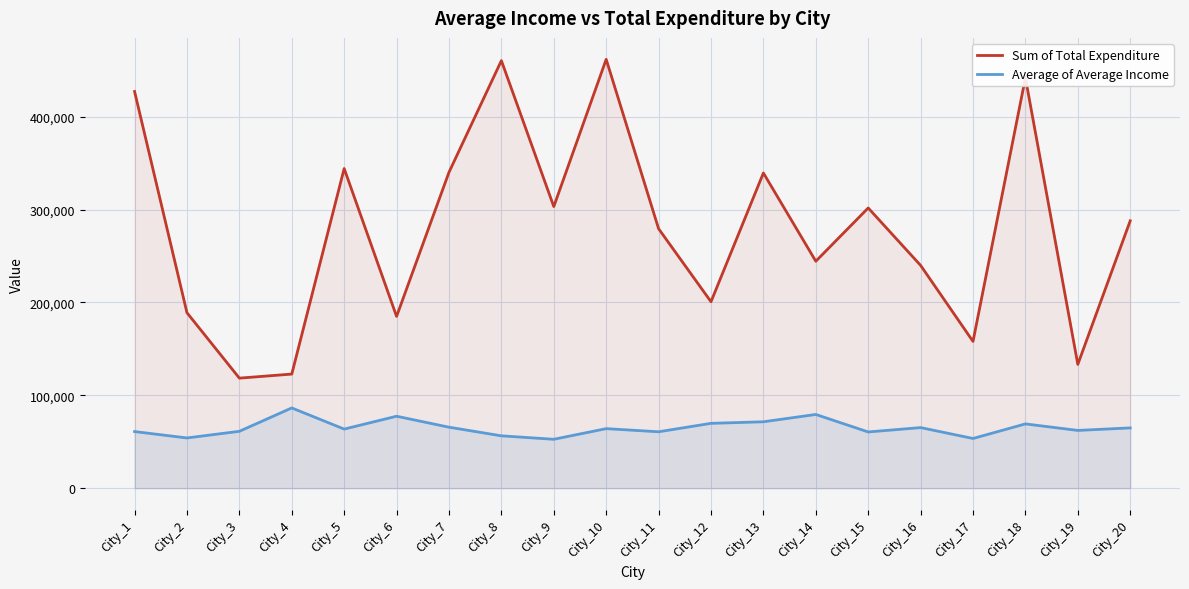

What is the difference between the maximum and minimum values in the Sum of Total Expenditure series?

343252.0